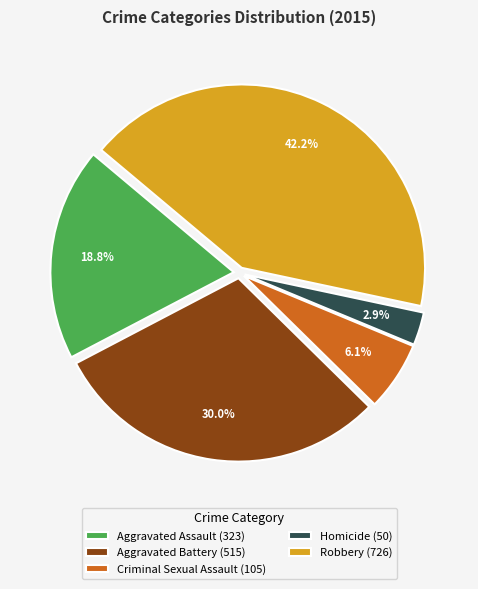

What is the largest slice in the pie chart?

Robbery